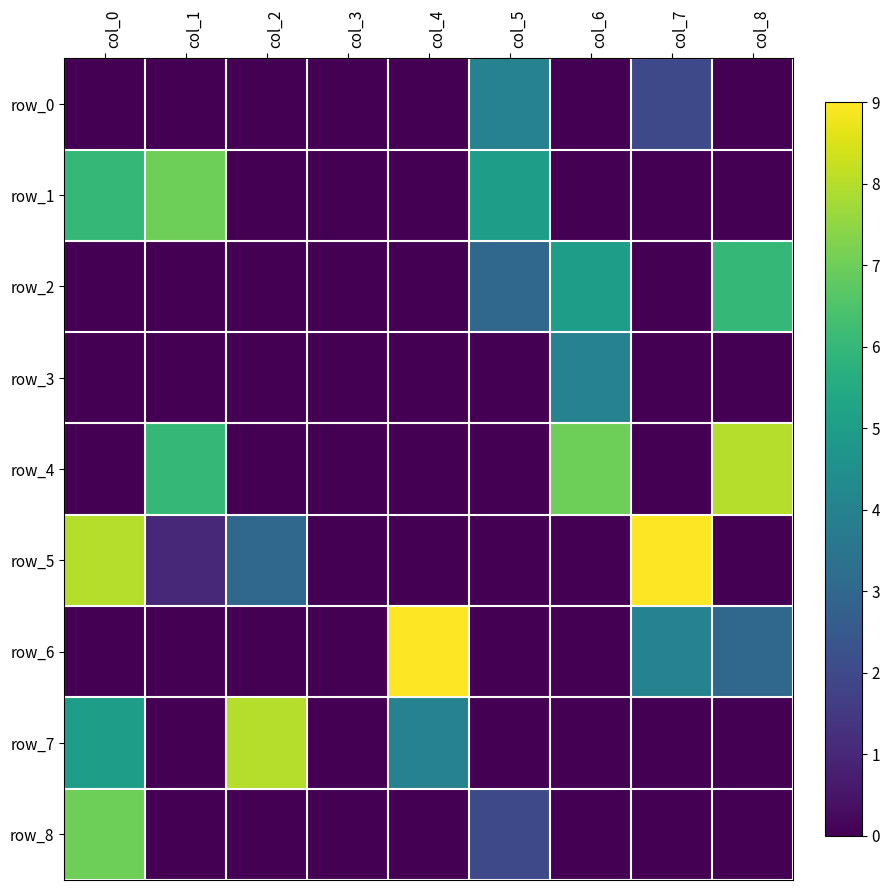

What is the difference between the maximum and second lowest values in the row_3 series?

4